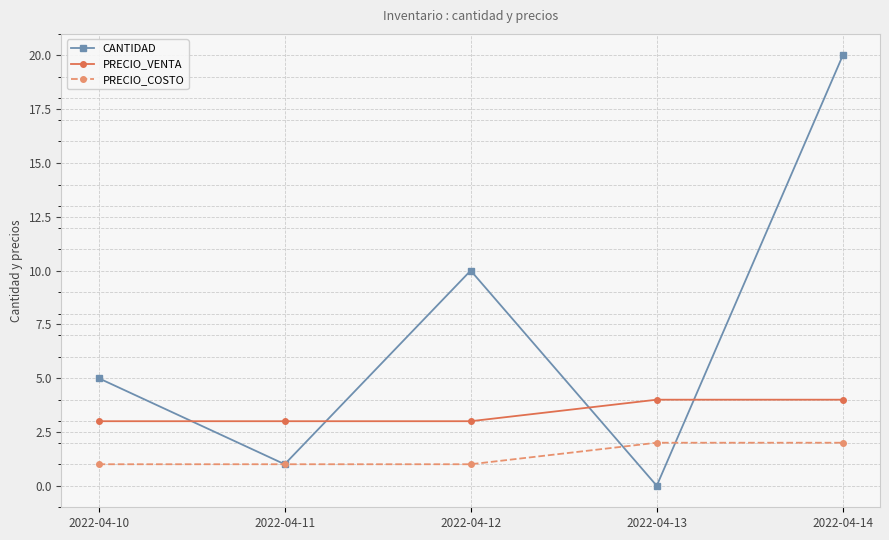

Which series has the largest total across all categories?

CANTIDAD